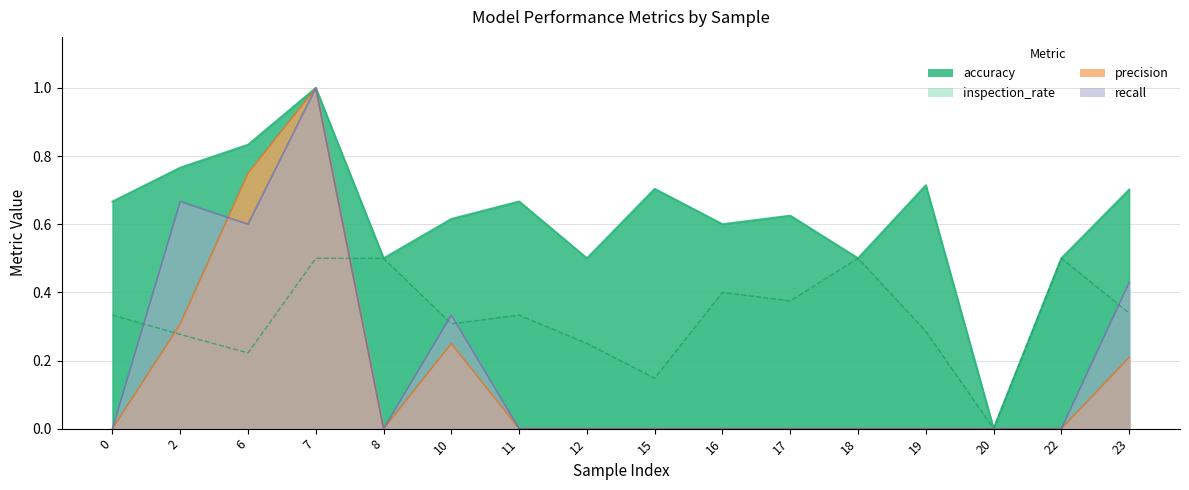

Reading left to right, list all the values displayed in this chart.

accuracy: 0=0.7	2=0.8	6=0.8	7=1.0	8=0.5	10=0.6	11=0.7	12=0.5	15=0.7	16=0.6	17=0.6	18=0.5	19=0.7	20=0.0	22=0.5	23=0.7
inspection_rate: 0=0.3	2=0.3	6=0.2	7=0.5	8=0.5	10=0.3	11=0.3	12=0.2	15=0.1	16=0.4	17=0.4	18=0.5	19=0.3	20=0.0	22=0.5	23=0.3
precision: 0=0.0	2=0.3	6=0.8	7=1.0	8=0.0	10=0.2	11=0.0	12=0.0	15=0.0	16=0.0	17=0.0	18=0.0	19=0.0	20=0.0	22=0.0	23=0.2
recall: 0=0.0	2=0.7	6=0.6	7=1.0	8=0.0	10=0.3	11=0.0	12=0.0	15=0.0	16=0.0	17=0.0	18=0.0	19=0.0	20=0.0	22=0.0	23=0.4